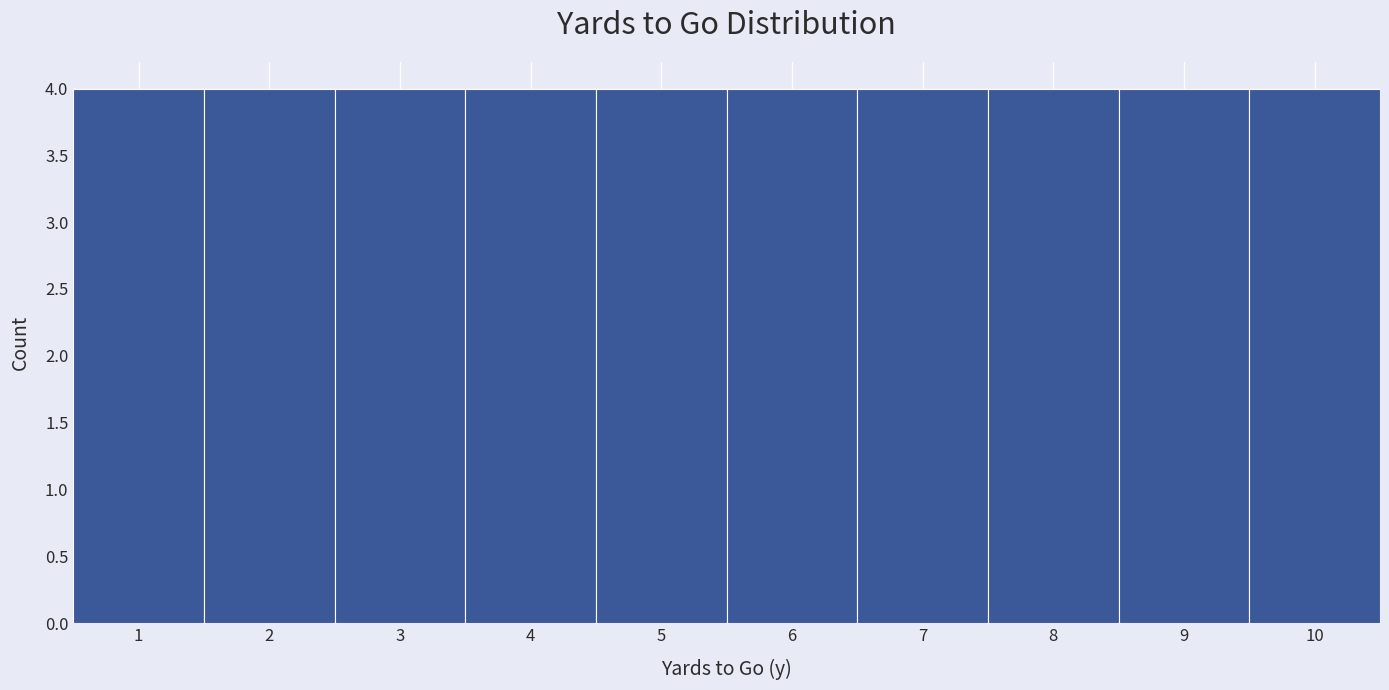

Reading left to right, list every bar in this chart as the range it spans on the x-axis followed by its height. The values are not printed on the chart, so give them approximately, as read against the axis.

0.5 to 1.5: 4
1.5 to 2.5: 4
2.5 to 3.5: 4
3.5 to 4.5: 4
4.5 to 5.5: 4
5.5 to 6.5: 4
6.5 to 7.5: 4
7.5 to 8.5: 4
8.5 to 9.5: 4
9.5 to 10.5: 4